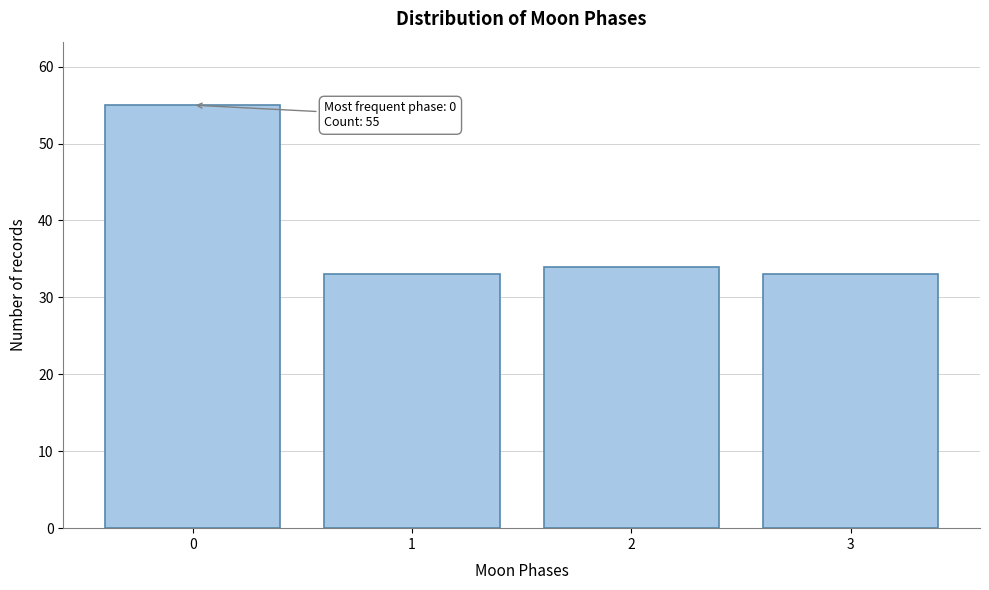

Reading left to right, extract all data points from this chart.

0=55	1=33	2=34	3=33